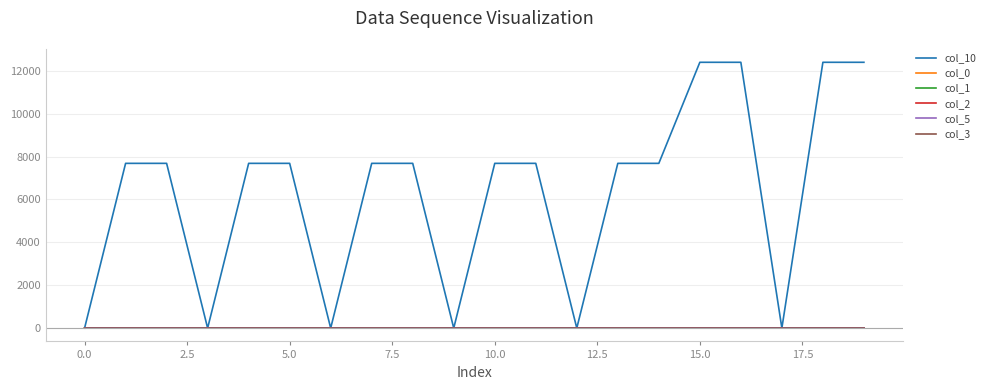

Which series has the largest total across all categories?

col_10